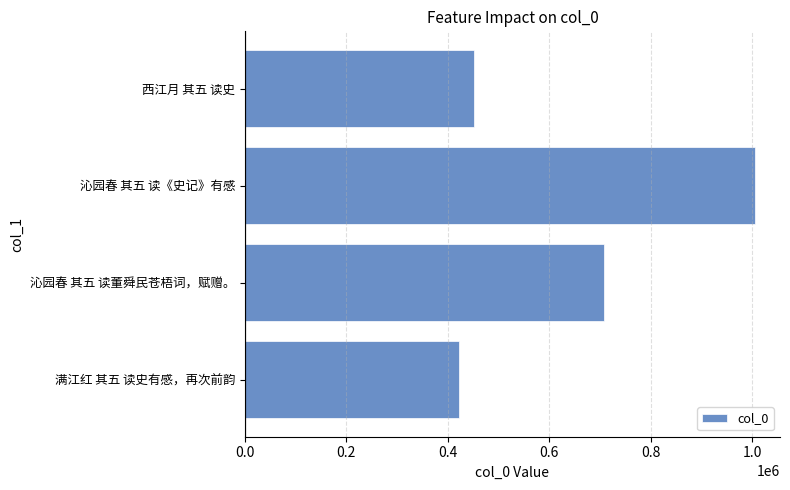

Does the chart contain any negative values?

No